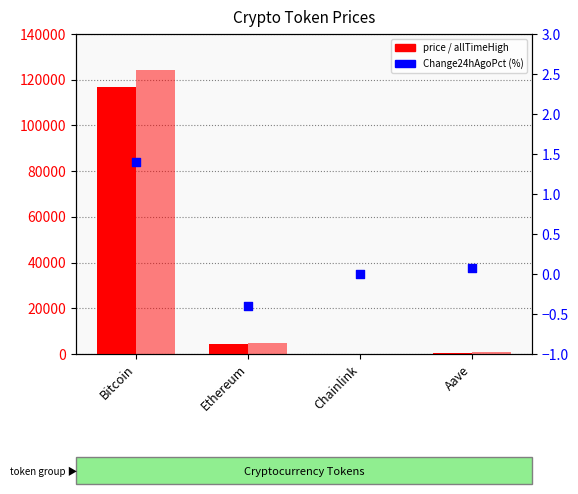

Which series has the largest total across all categories?

allTimeHigh